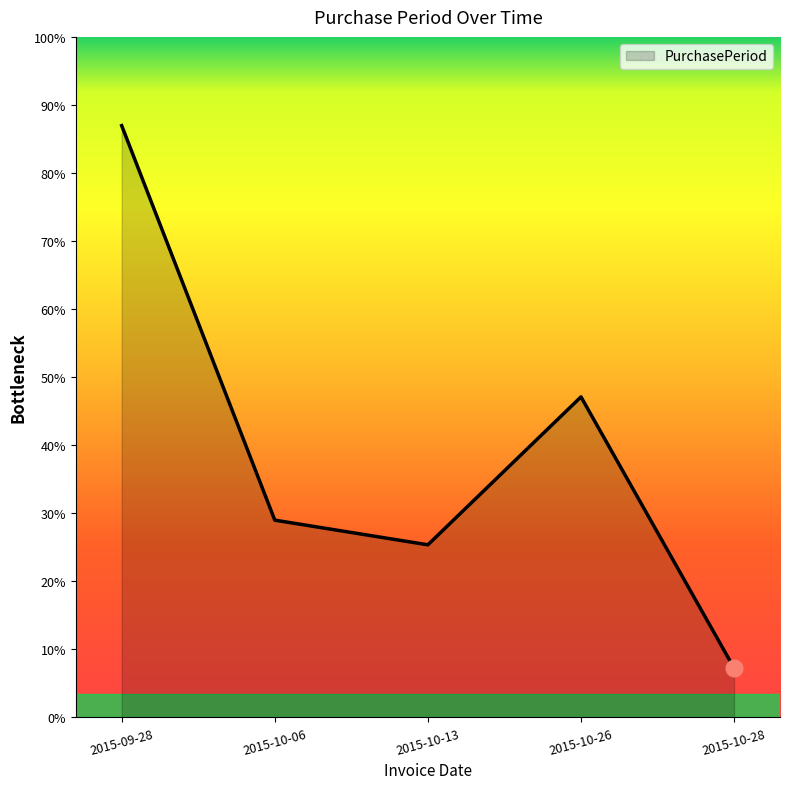

Approximately how many times larger is the value at 2015-10-13 compared to 2015-10-28?

3.5